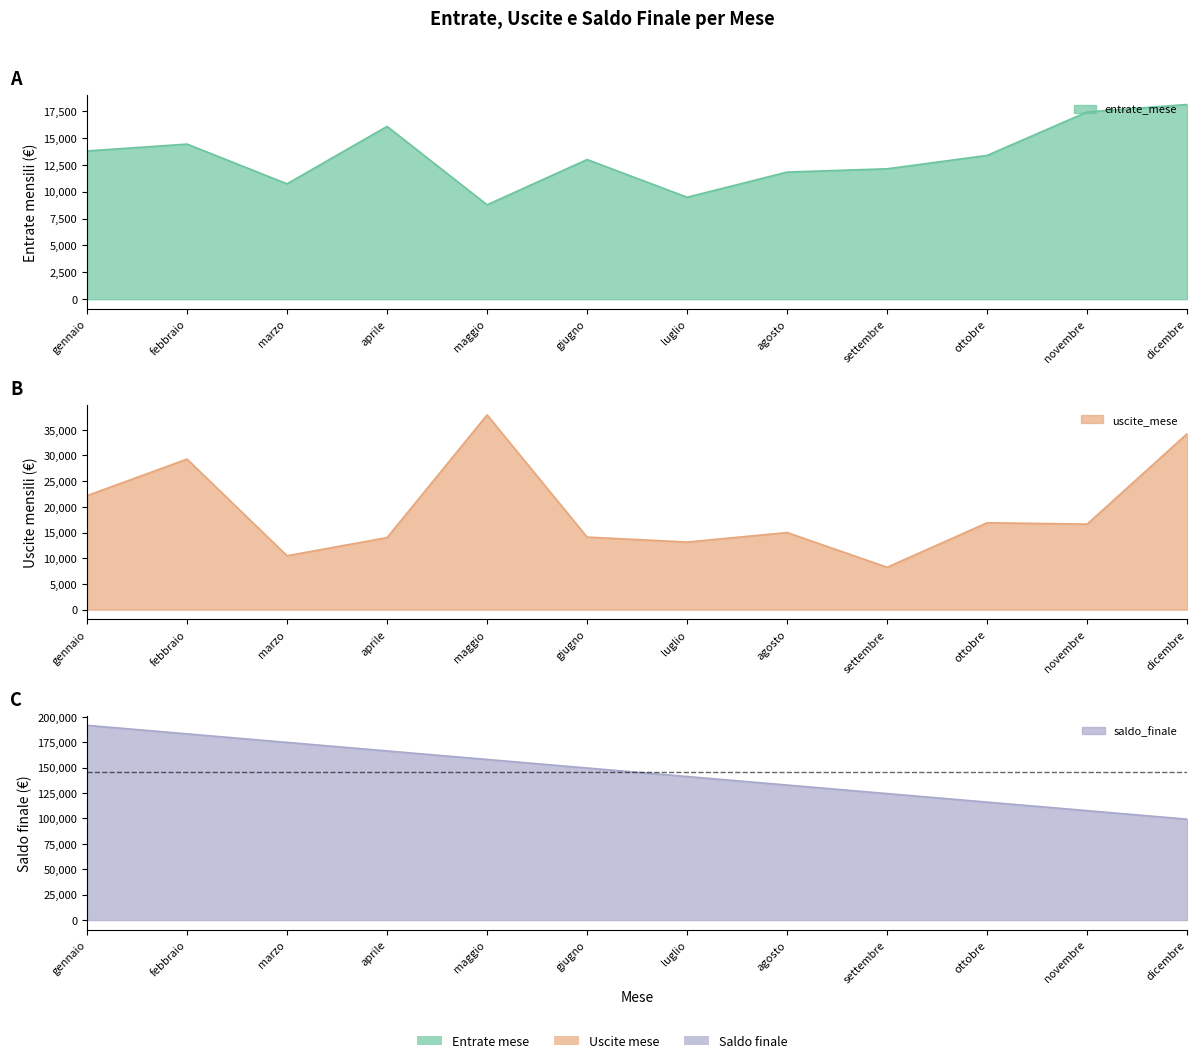

Which series has the largest total across all categories?

saldo_finale